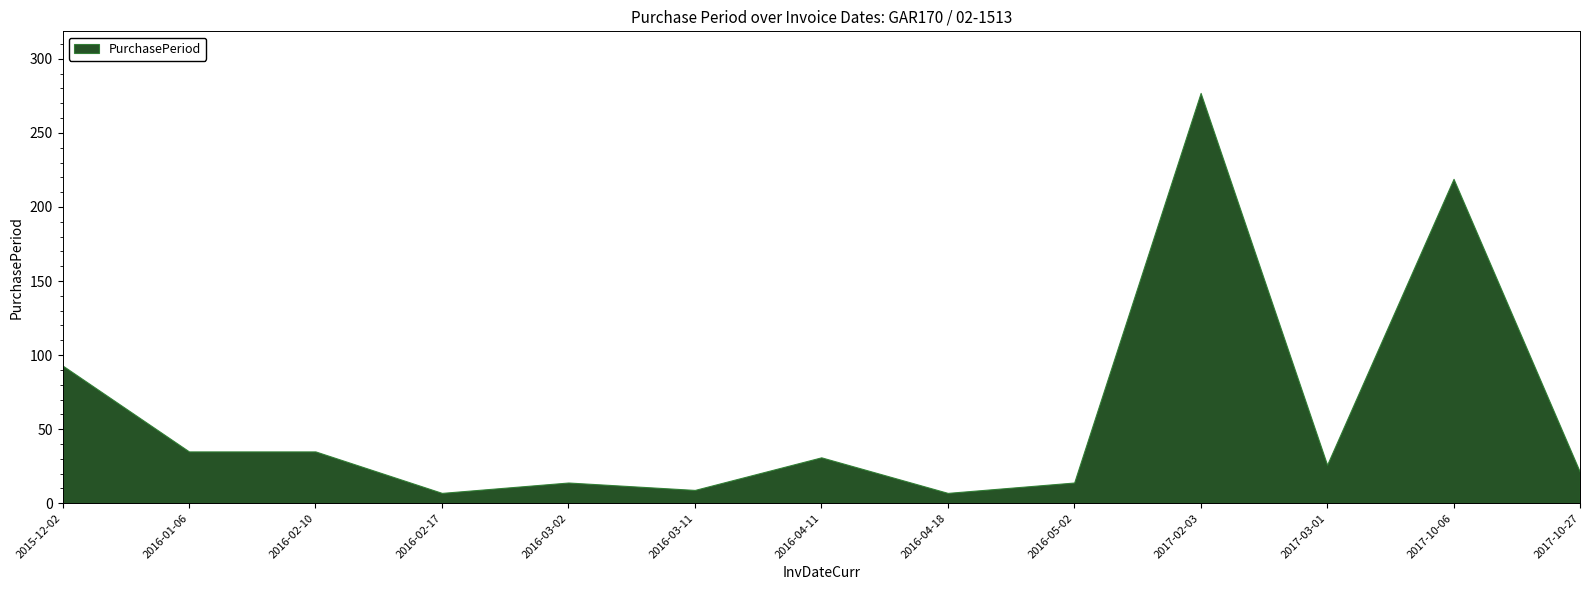

Is it true that the value at 2016-02-10 is 10?

False